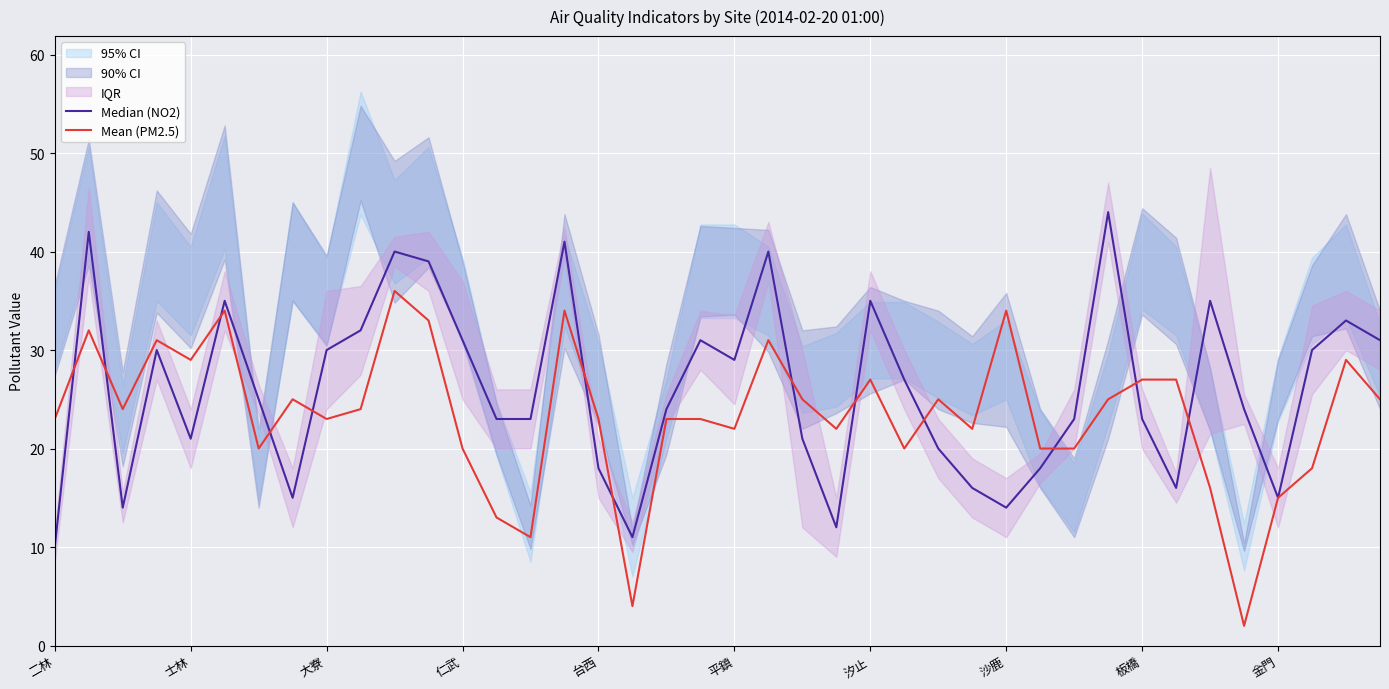

At 39, list the series in order from smallest to largest.

Mean (PM2.5), Median (NO2)